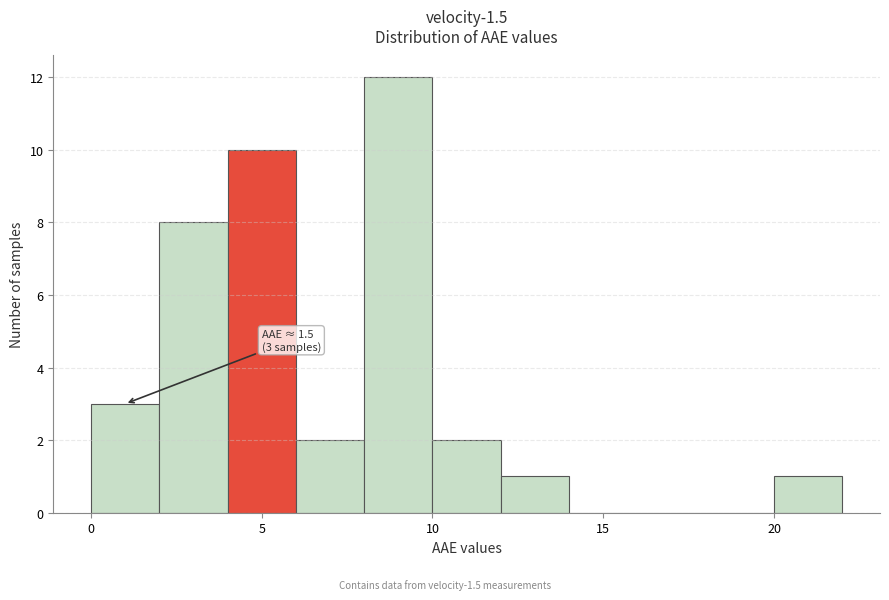

Which range on the x-axis has the tallest bar?

8 to 10